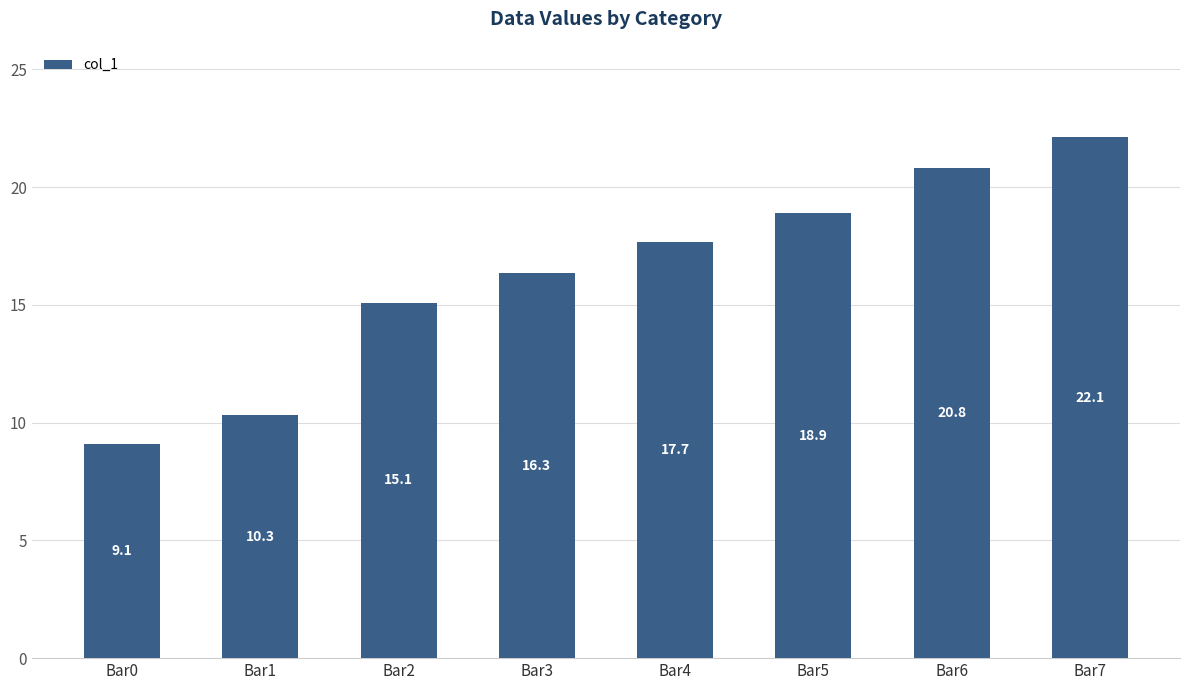

Which has a higher value, Bar3 or Bar1?

Bar3